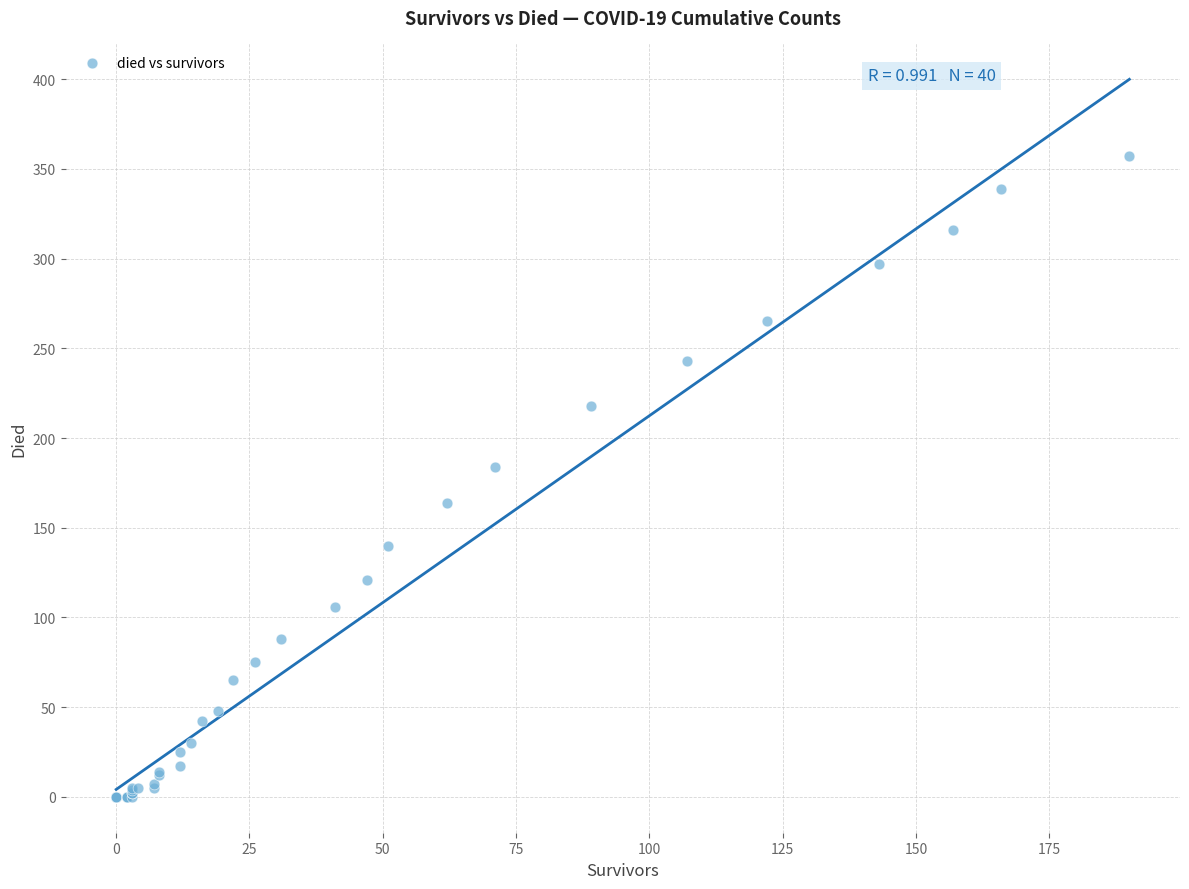

What Y value in the scatter plot is closest to 178?

184